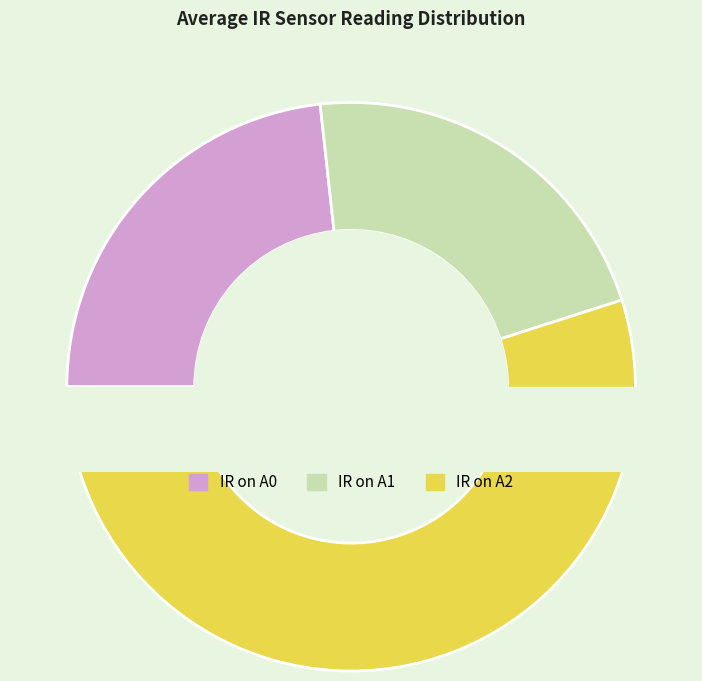

To the nearest percent, what percentage of the pie is IR on A1?

22%